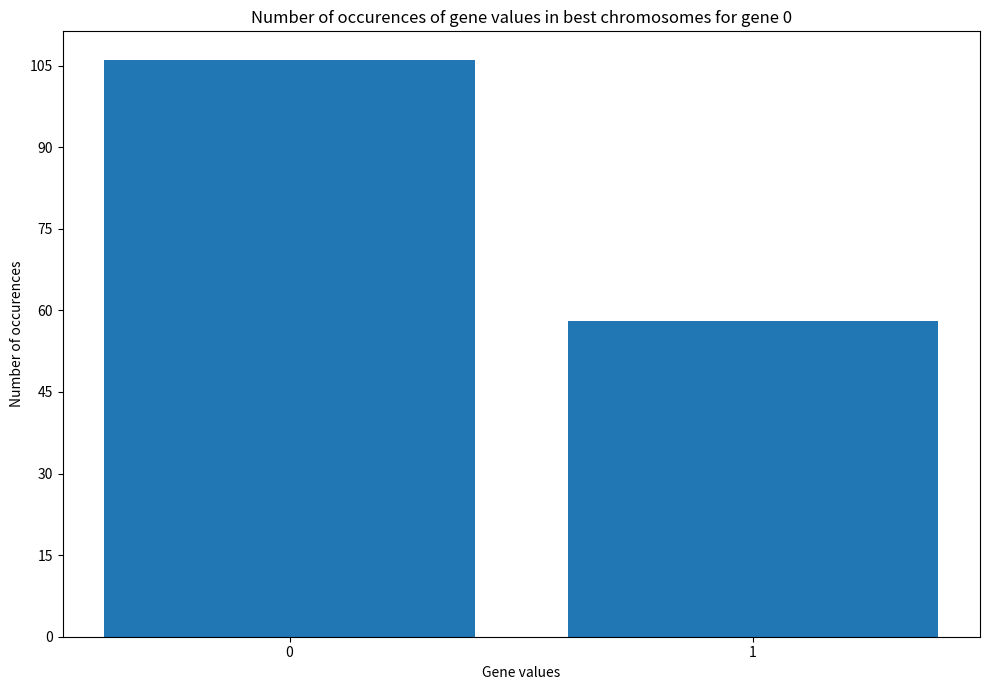

Reading right to left, list all the values displayed in this chart.

58	106